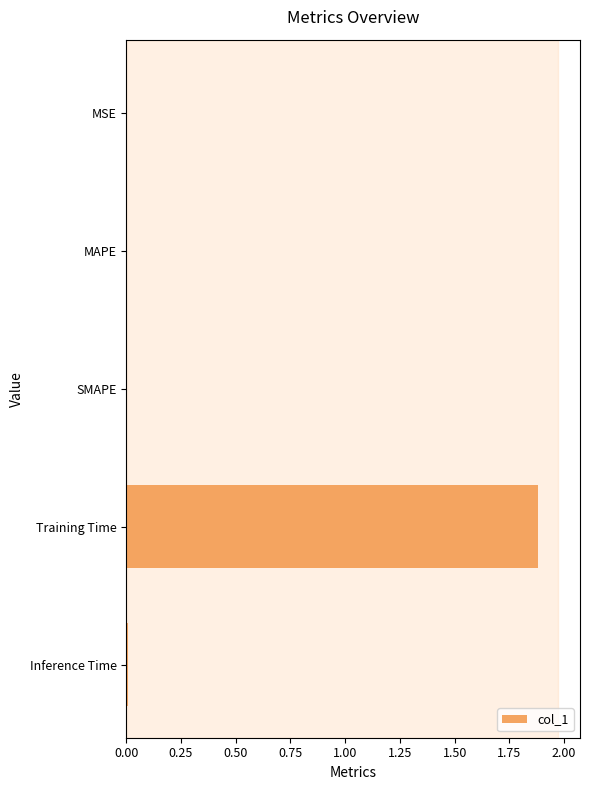

Are the bars grouped side by side (vs. stacked)?

No